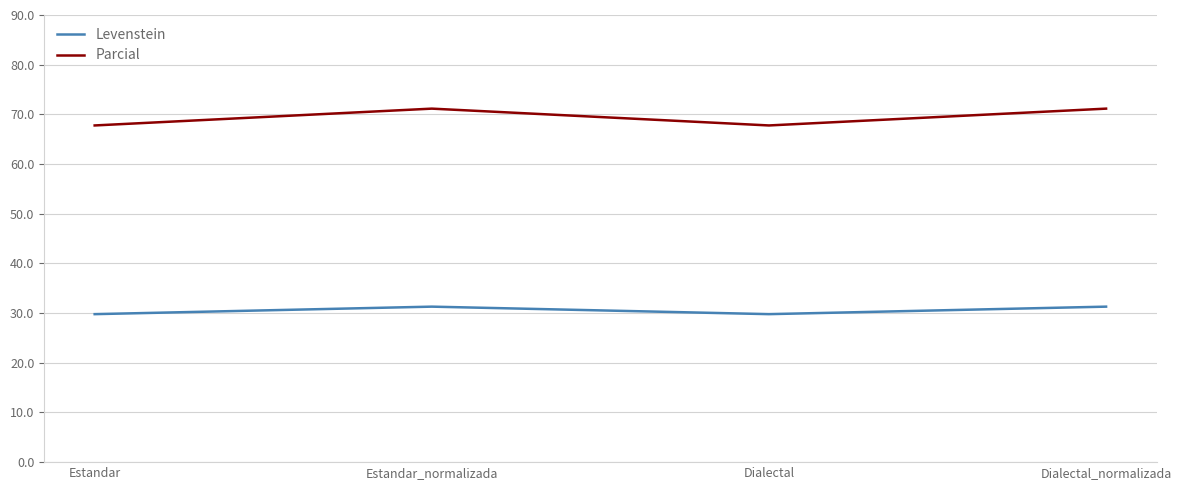

What is the smallest value displayed?

29.8